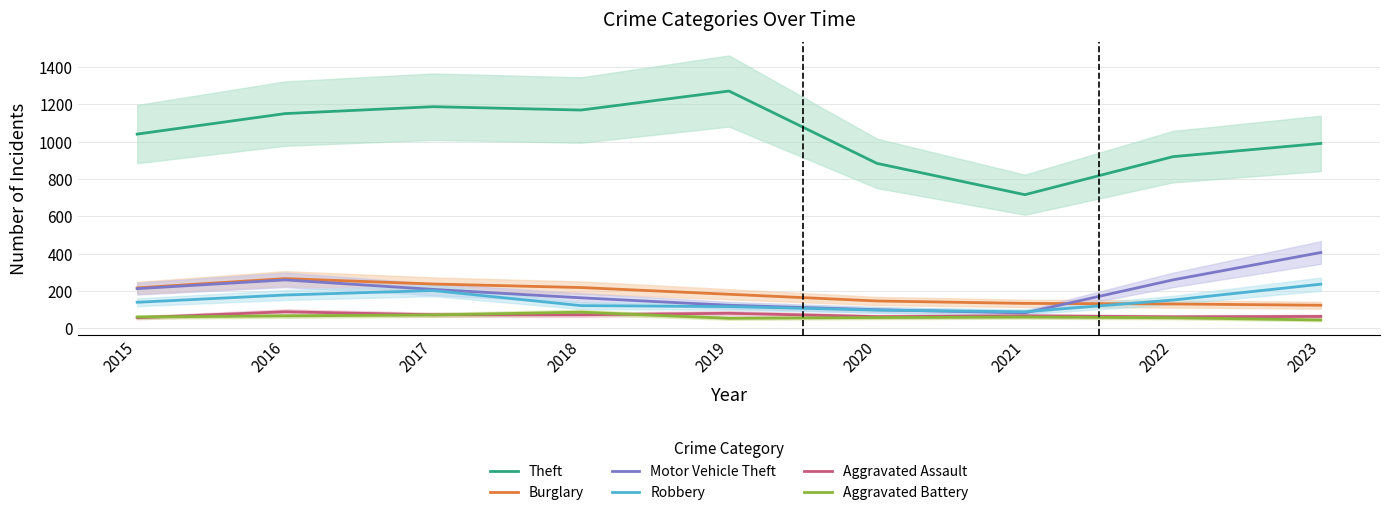

Reading left to right, list all the values displayed in this chart.

Theft: 2015=1041	2016=1151	2017=1188	2018=1170	2019=1272	2020=884	2021=716	2022=920	2023=991
Burglary: 2015=216	2016=266	2017=237	2018=218	2019=182	2020=146	2021=133	2022=130	2023=123
Motor Vehicle Theft: 2015=212	2016=259	2017=208	2018=163	2019=123	2020=99	2021=82	2022=259	2023=406
Robbery: 2015=139	2016=178	2017=202	2018=121	2019=116	2020=97	2021=88	2022=151	2023=236
Aggravated Assault: 2015=56	2016=88	2017=72	2018=72	2019=80	2020=62	2021=66	2022=61	2023=63
Aggravated Battery: 2015=60	2016=66	2017=71	2018=86	2019=53	2020=57	2021=60	2022=56	2023=44